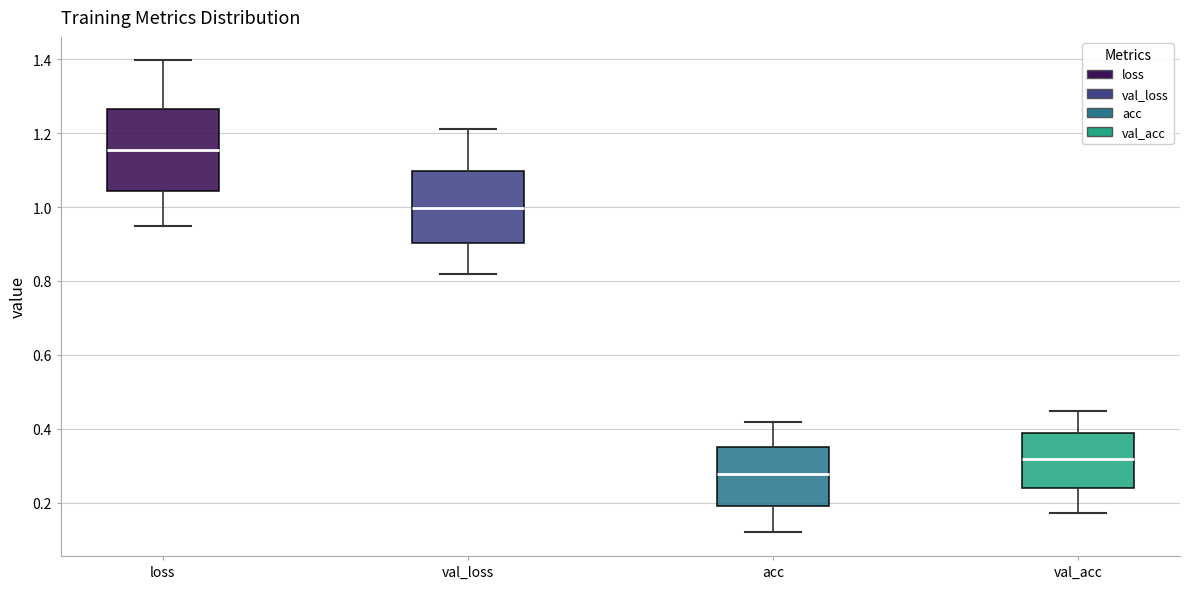

Which box is the tallest, from its lower edge to its upper edge?

loss